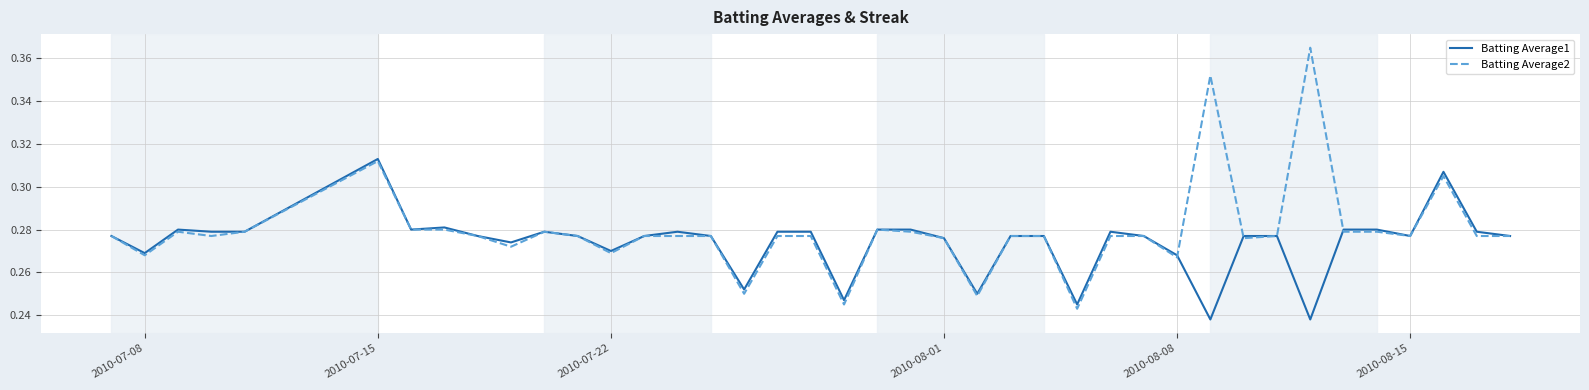

Count the Batting Average2 values in the range 0 to 1.

40